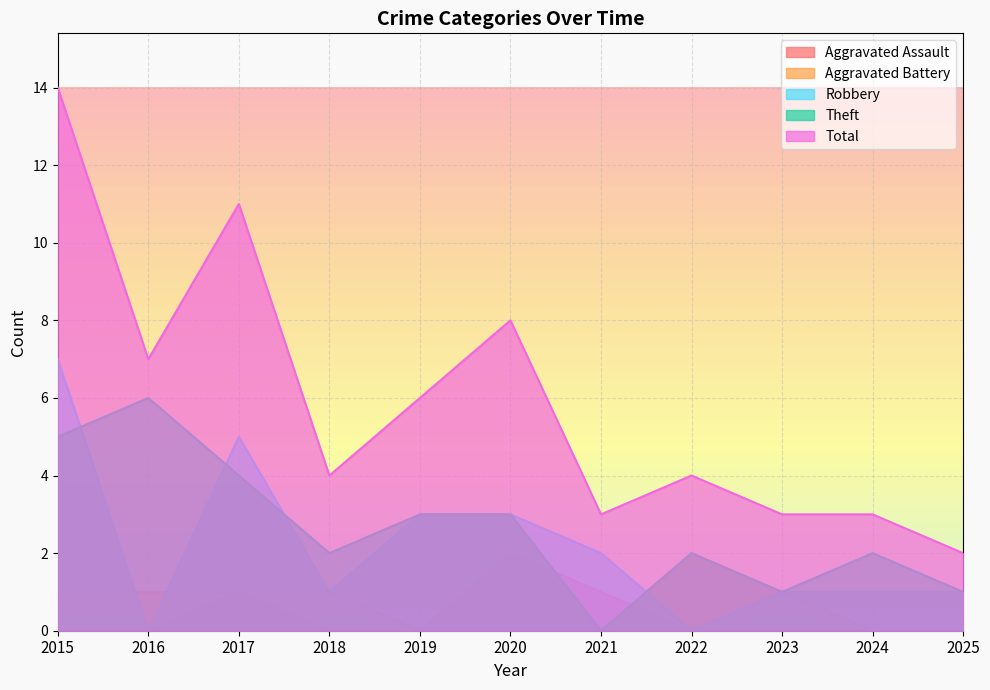

What is the average value of the Robbery series?

2